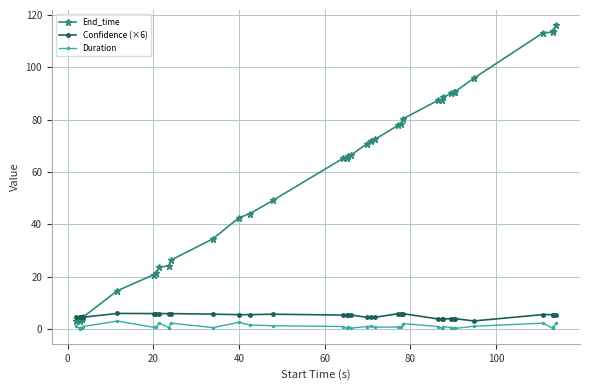

True or false: Confidence (×6) has more than 0 interior local peaks.

True